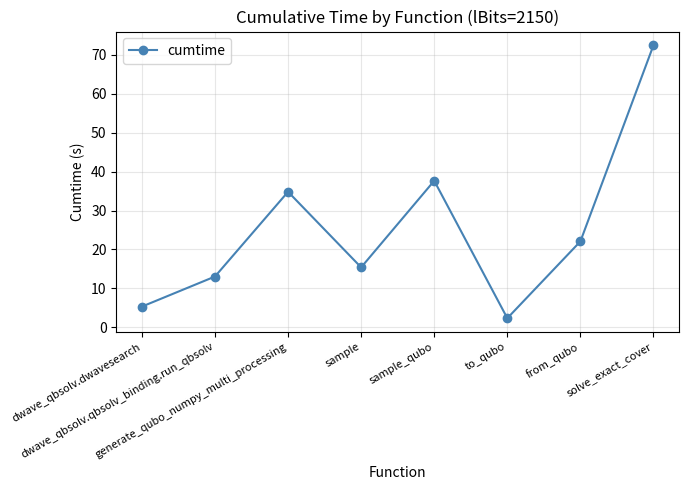

How many values exceed 22?

4